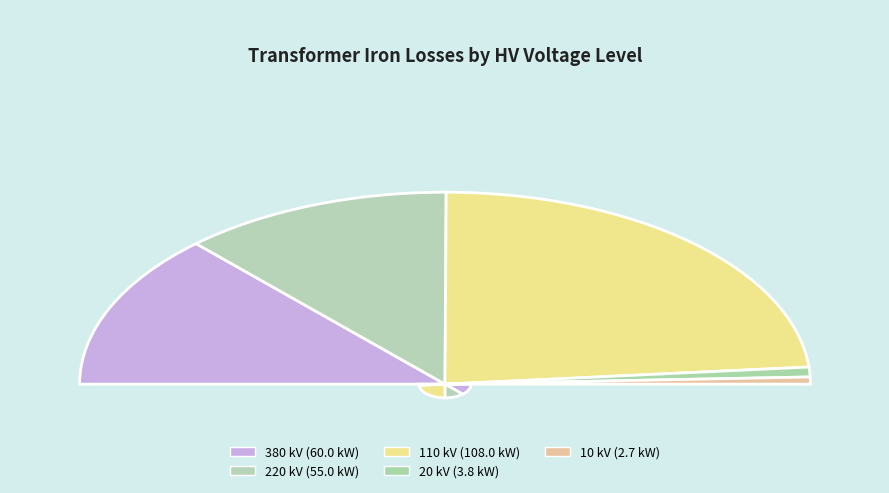

Which category has the smallest portion of the pie?

10 kV